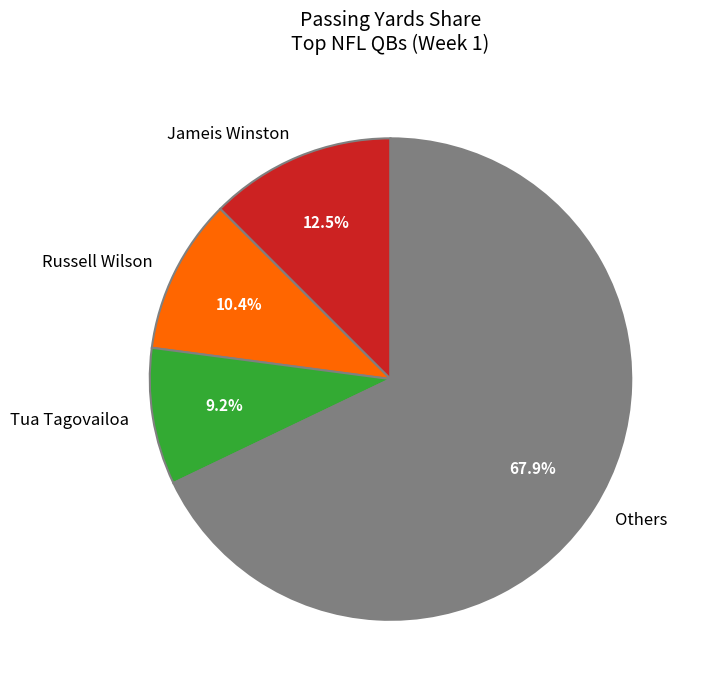

Rank the categories by value from highest to lowest.

Others, Jameis Winston, Russell Wilson, Tua Tagovailoa